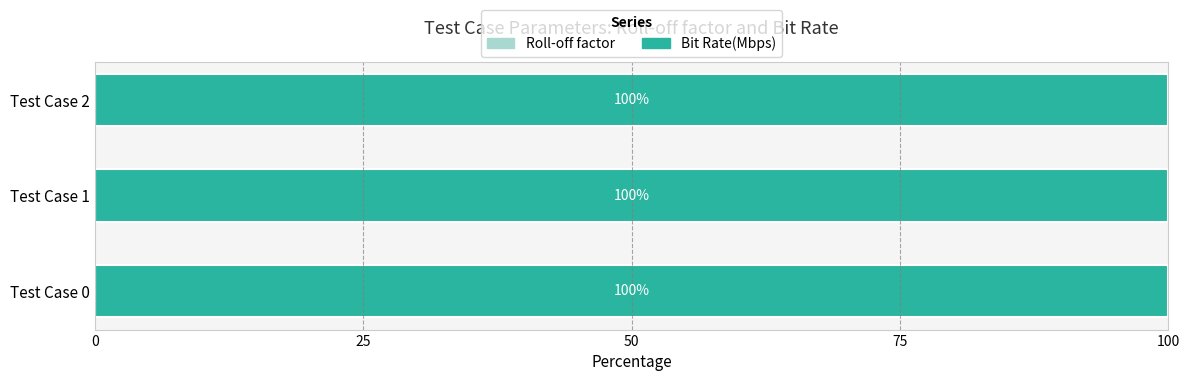

What is the total value across all series at Test Case 2?

100.0